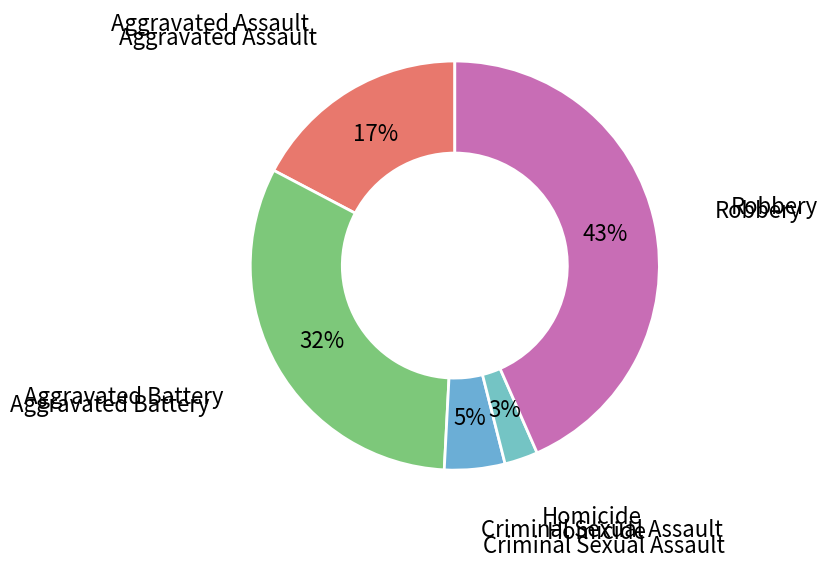

Which slice is the largest?

Robbery